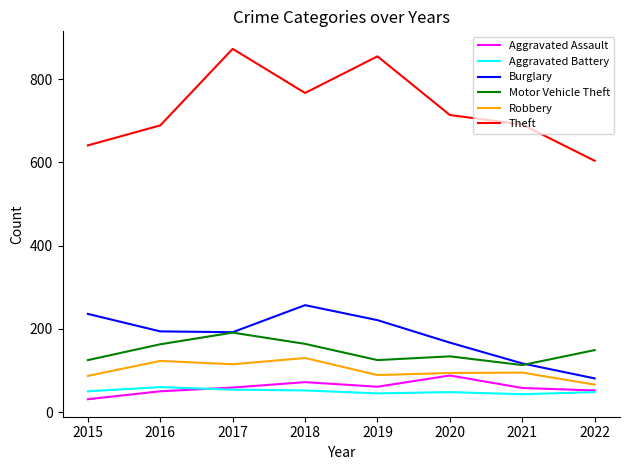

What is the difference between the highest and lowest values at 2015?

610